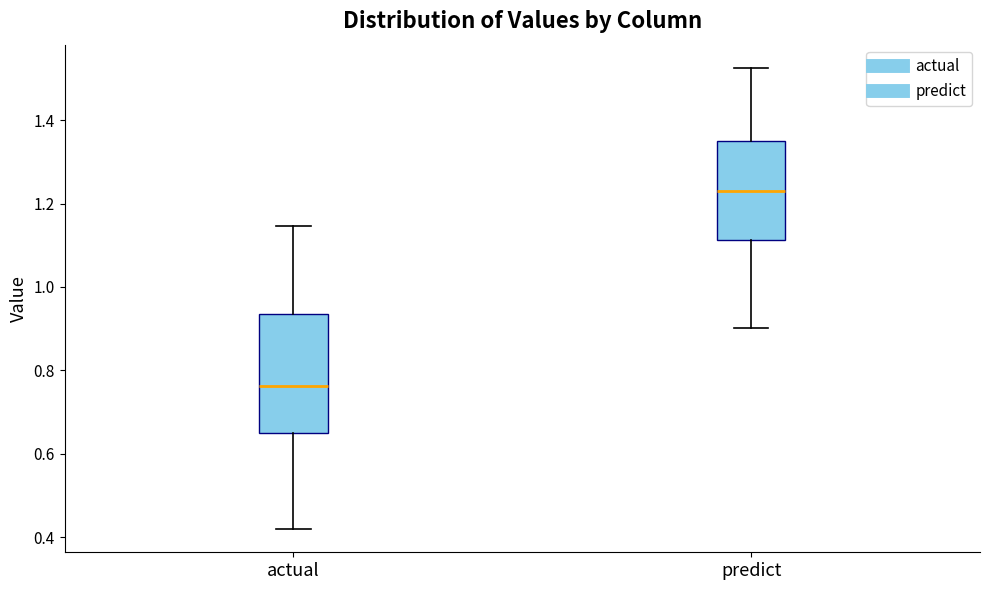

Reading left to right, transcribe this box plot: for each box, give where its median line is, the range the box spans, and where its two whiskers end, as read against the y-axis. The values are not printed on the chart, so give them approximately, as read against the axis.

actual: median 0.76, box 0.66 to 0.94, whiskers 0.42 to 1.14
predict: median 1.24, box 1.12 to 1.34, whiskers 0.90 to 1.52